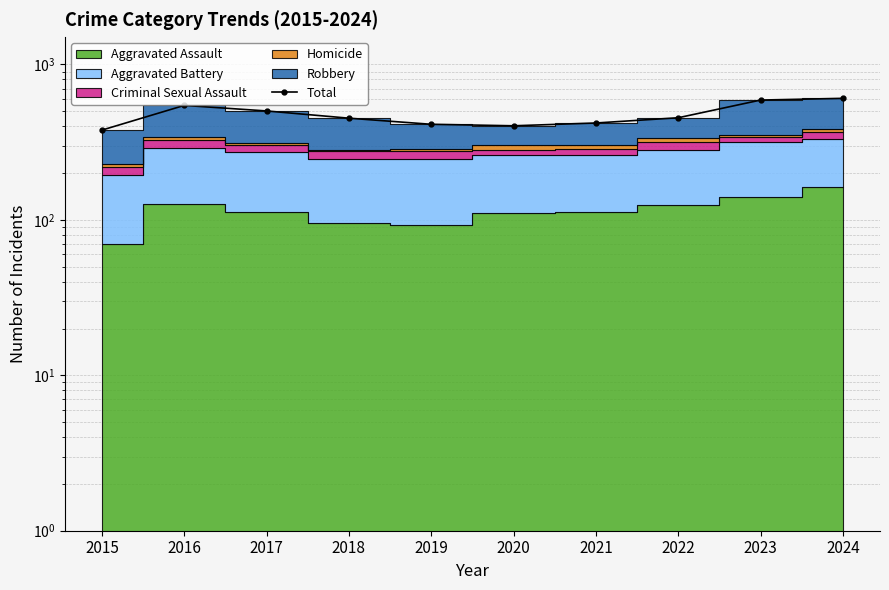

Reading left to right, list all the values displayed in this chart.

2015=378	2016=545	2017=502	2018=451	2019=412	2020=403	2021=420	2022=454	2023=590	2024=605